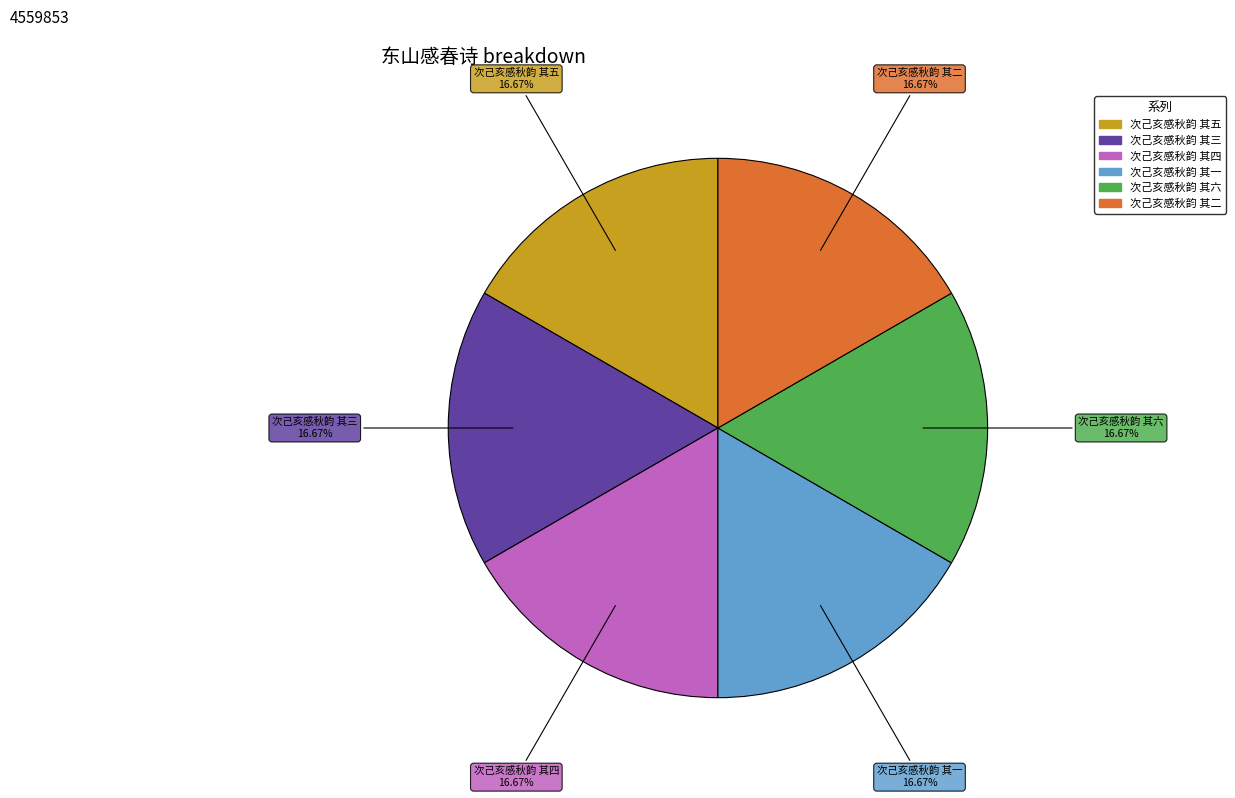

Is there a majority slice in this chart?

No